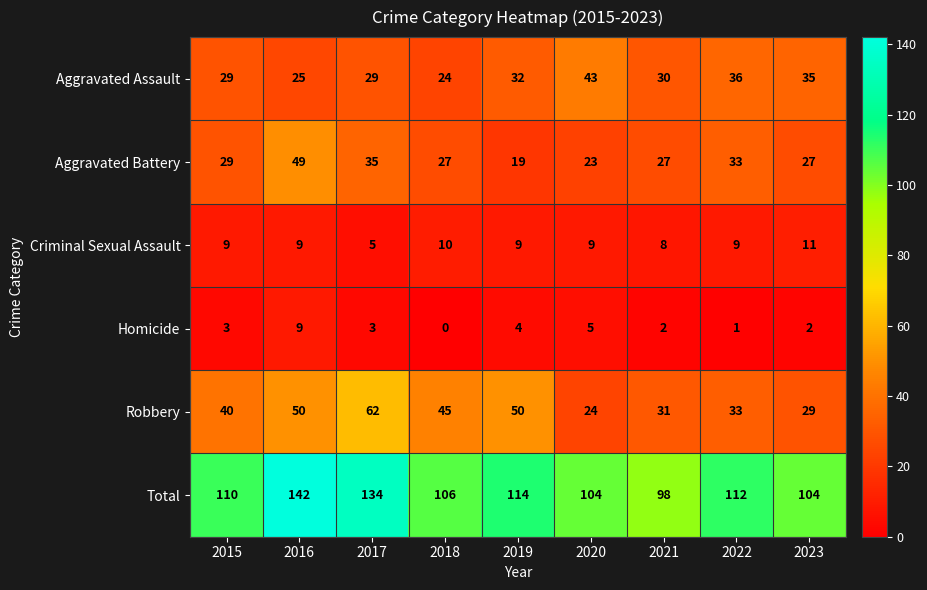

What is the maximum value for Aggravated Assault?

43